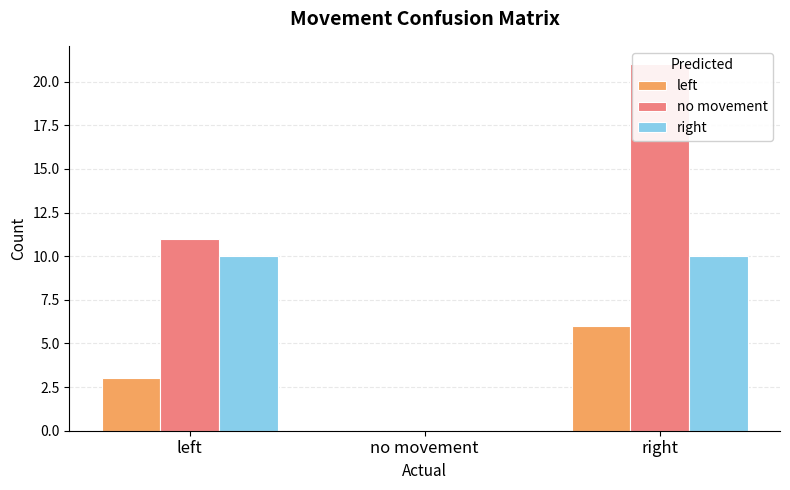

What is the sum of the no movement values at left and right?

32